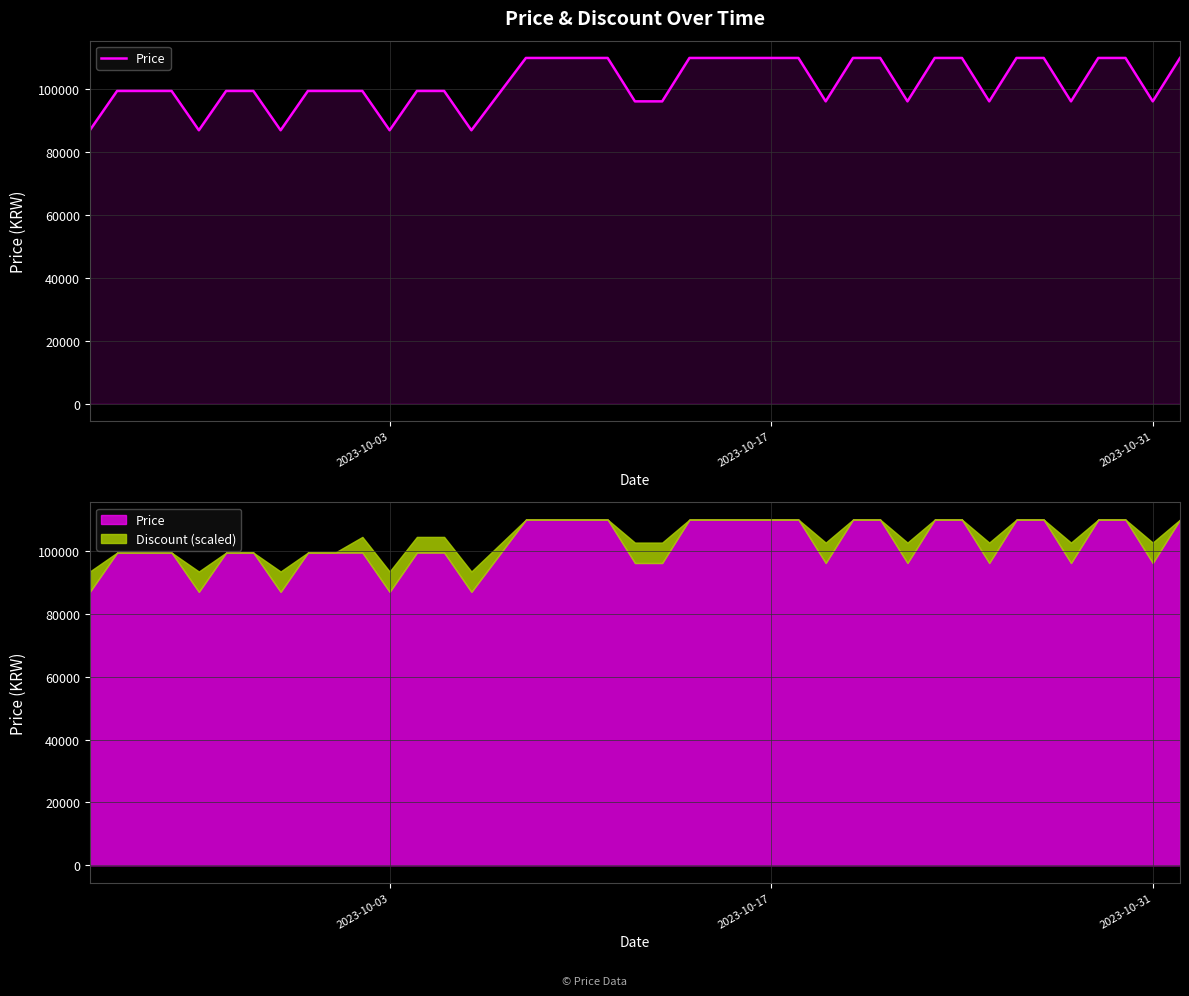

What is the maximum value shown in the chart?

110000